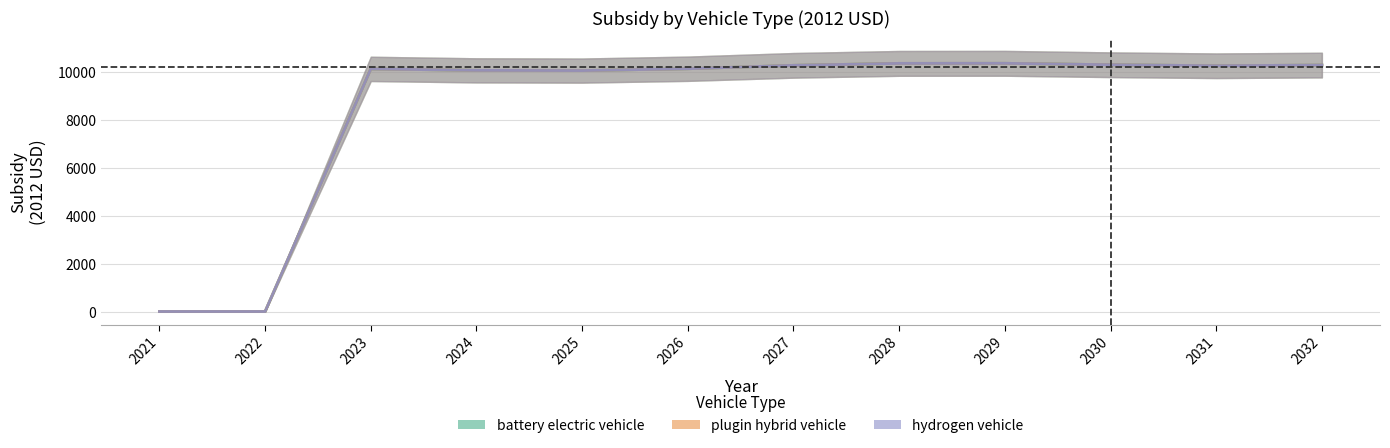

Reading left to right, transcribe all the data shown in this chart.

battery electric vehicle: 2021=0.0	2022=0.0	2023=10121.2	2024=10059.8	2025=10050.8	2026=10127.4	2027=10269.1	2028=10350.8	2029=10353.7	2030=10294.2	2031=10251.9	2032=10279.8
plugin hybrid vehicle: 2021=0.0	2022=0.0	2023=10121.2	2024=10059.8	2025=10050.8	2026=10127.4	2027=10269.1	2028=10350.8	2029=10353.7	2030=10294.2	2031=10251.9	2032=10279.8
hydrogen vehicle: 2021=0.0	2022=0.0	2023=10121.2	2024=10059.8	2025=10050.8	2026=10127.4	2027=10269.1	2028=10350.8	2029=10353.7	2030=10294.2	2031=10251.9	2032=10279.8